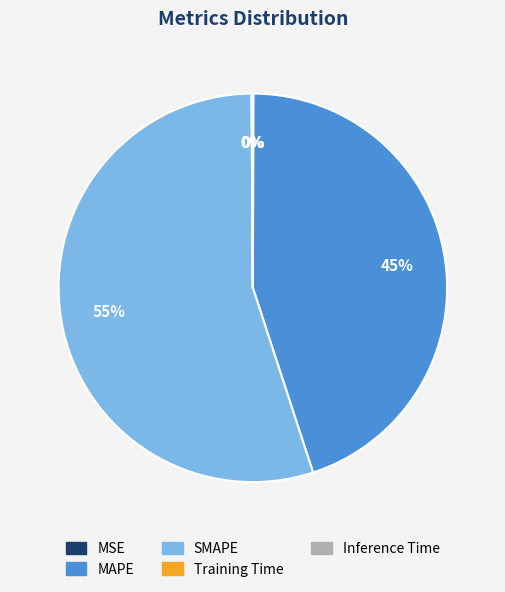

What percentage is the MAPE slice, to the nearest percent?

45%